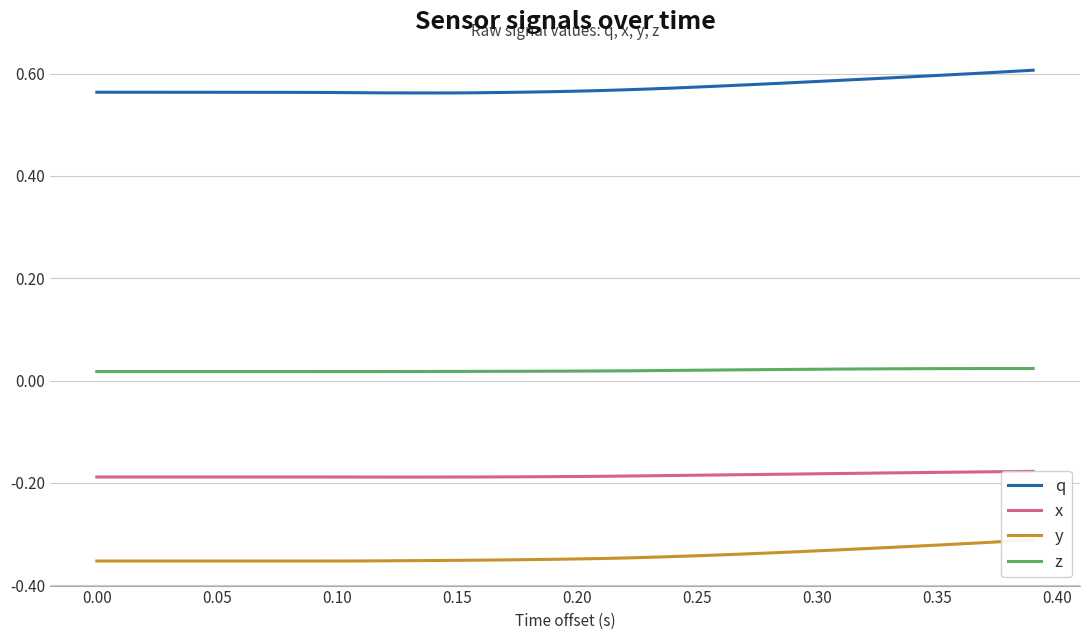

True or false: q and z cross at least once.

False